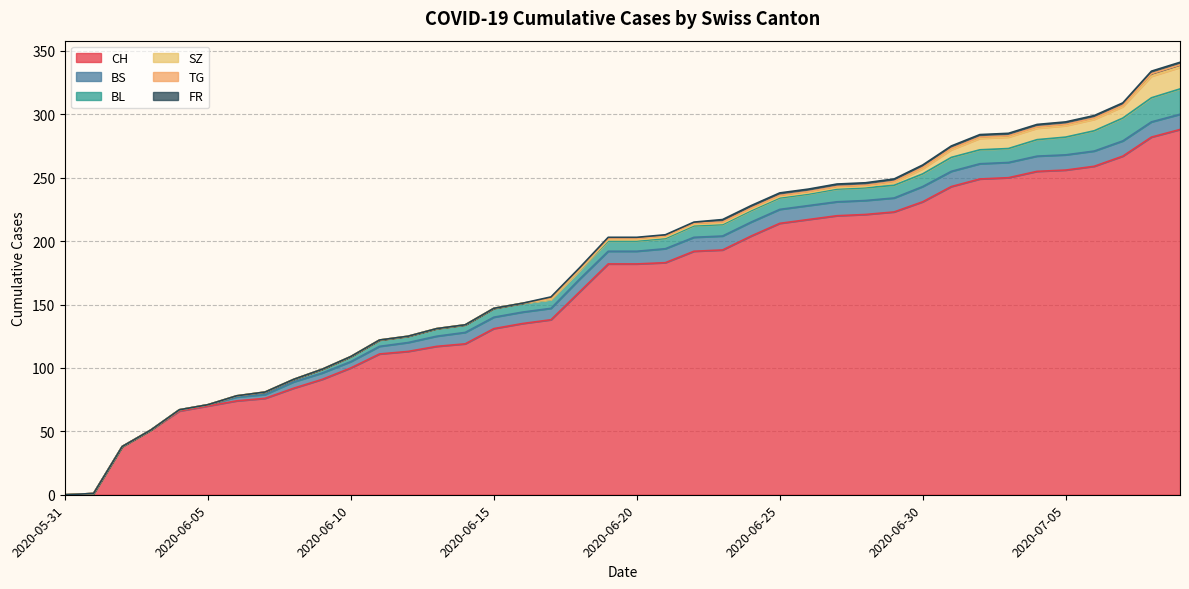

The value of FR at 2020-06-02 is 0. True or false?

True